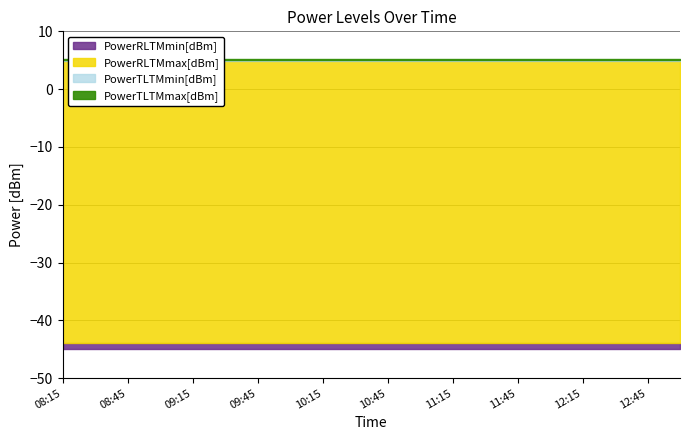

True or false: PowerTLTMmax[dBm] and PowerRLTMmax[dBm] cross at least once.

False